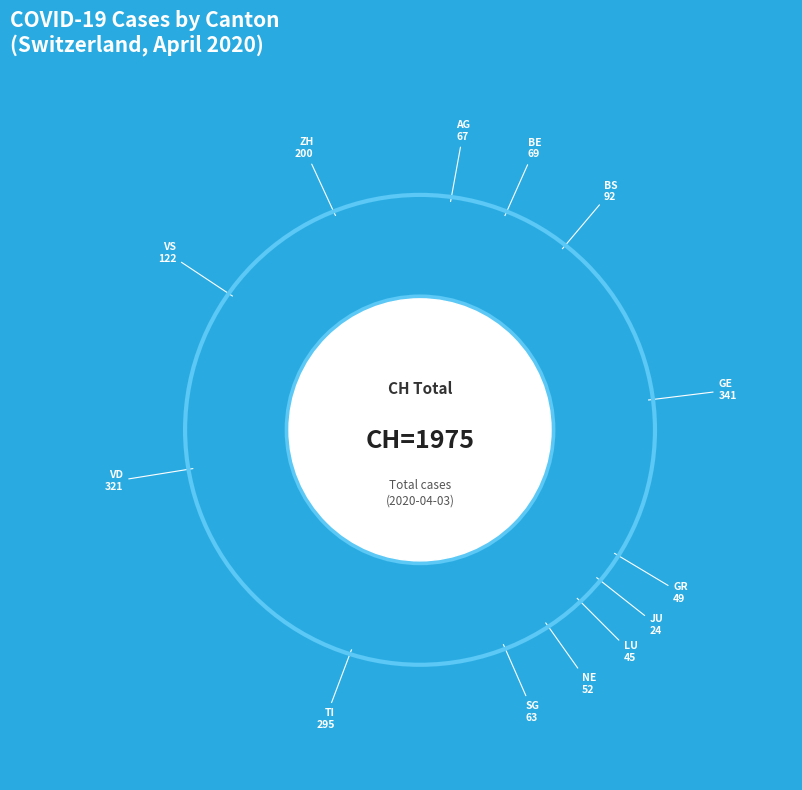

Does LU represent more than half of the total?

No